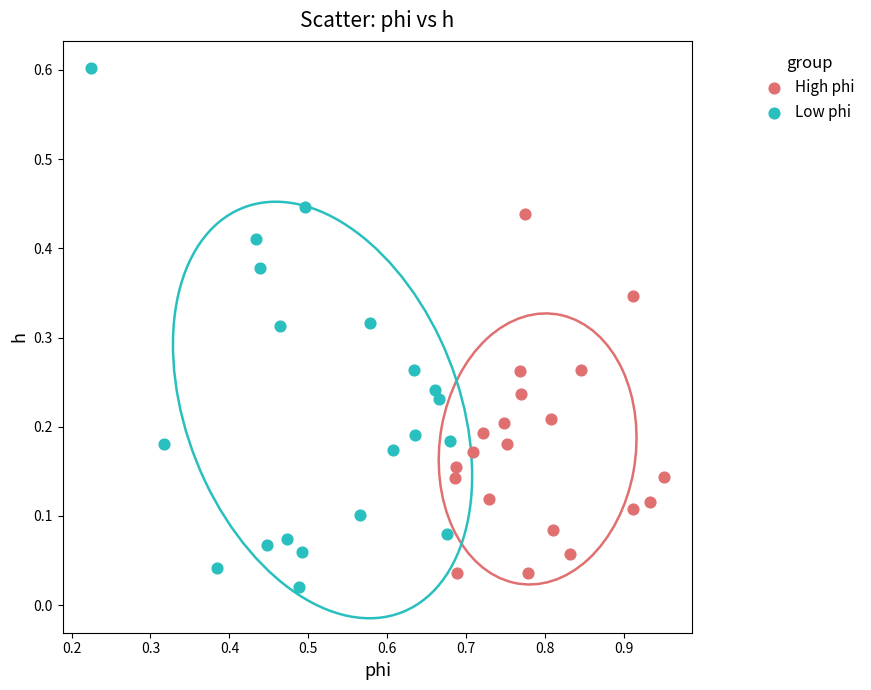

Which series reaches the maximum Y coordinate?

Low phi